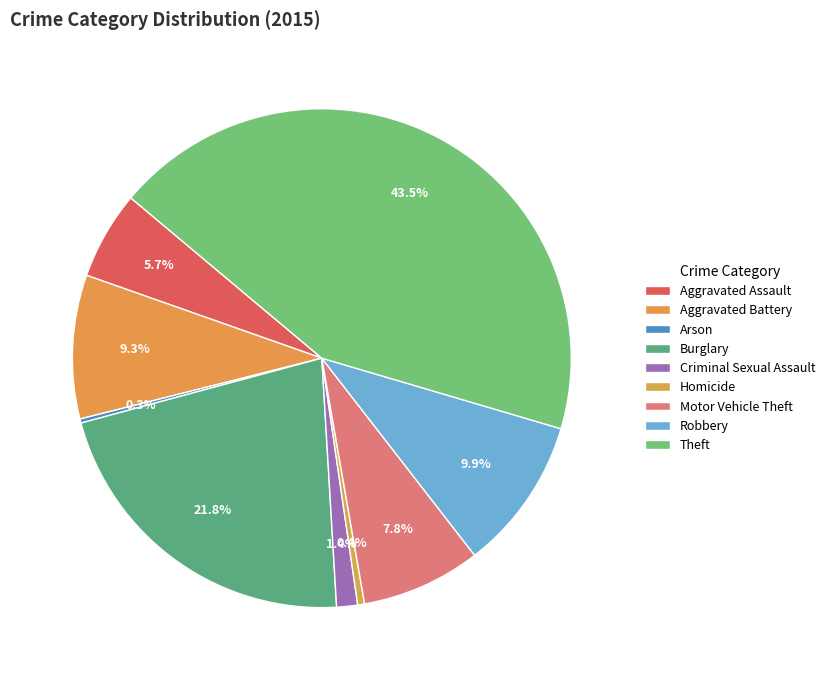

Count the number of slices in the pie.

9